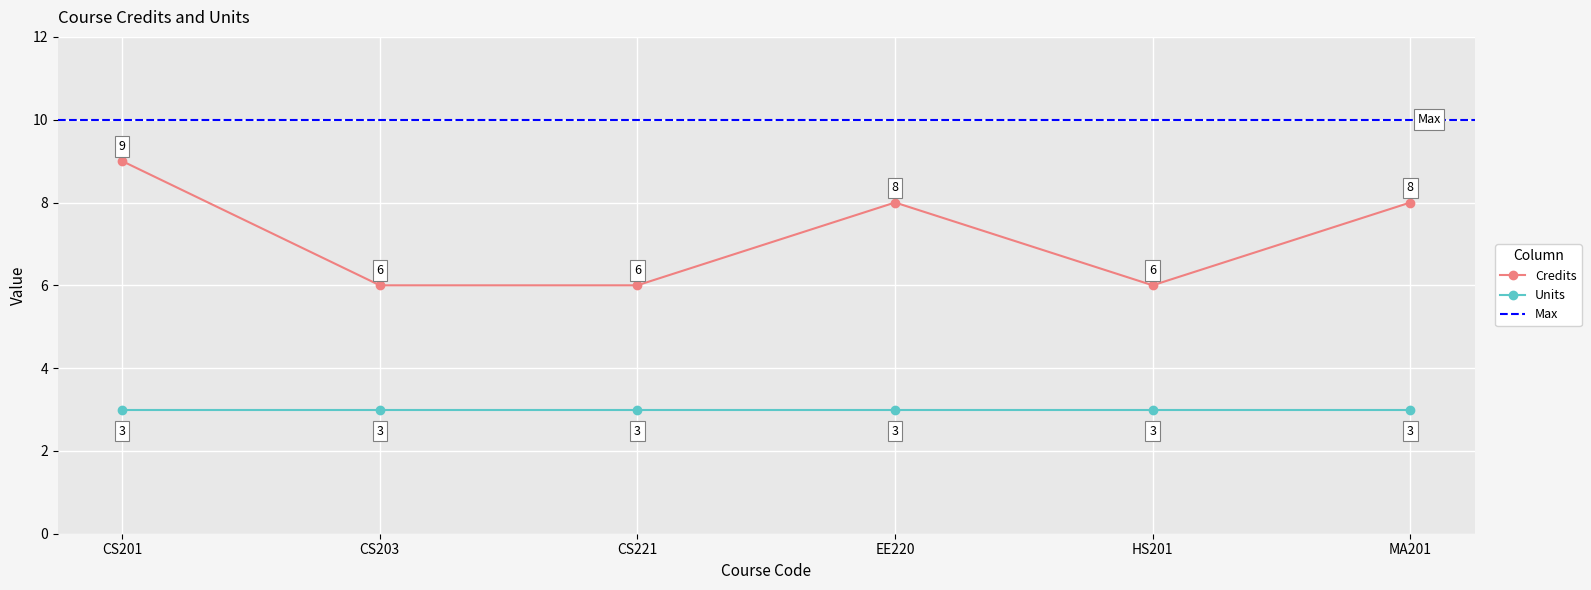

Is this an area chart (filled region under the line)?

No